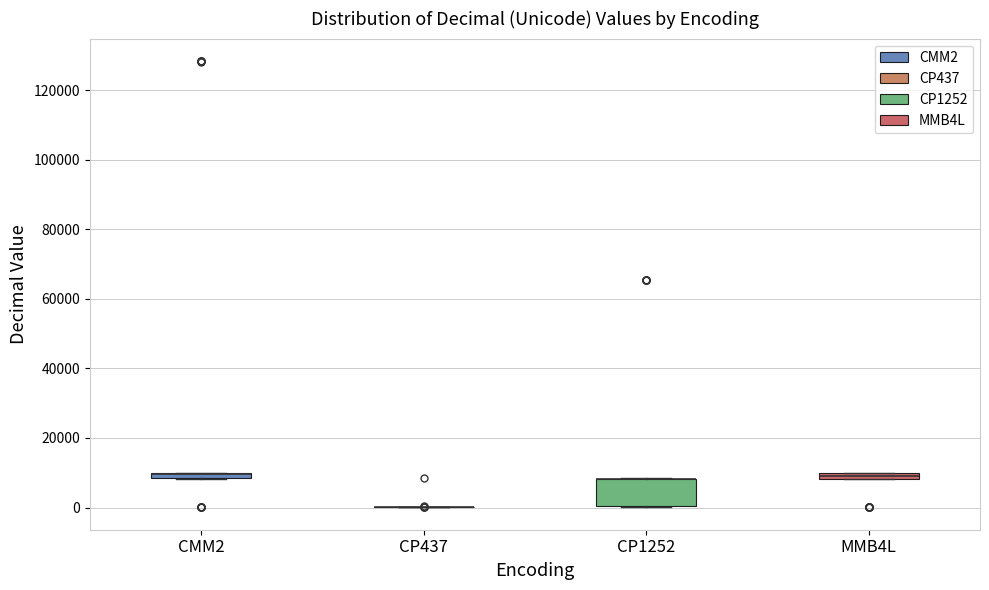

Comparing the boxes themselves (not the whiskers), which one is the tallest?

CP1252